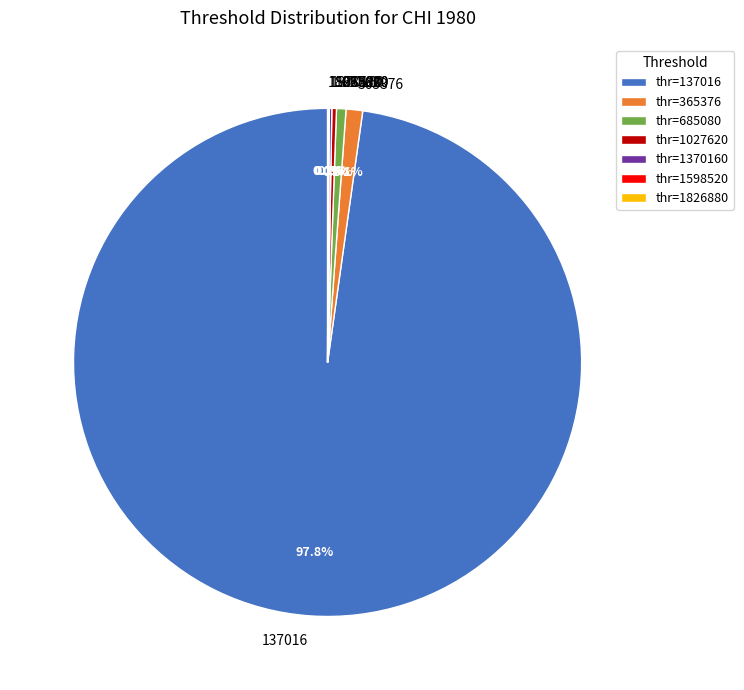

Is there a majority slice in this chart?

Yes